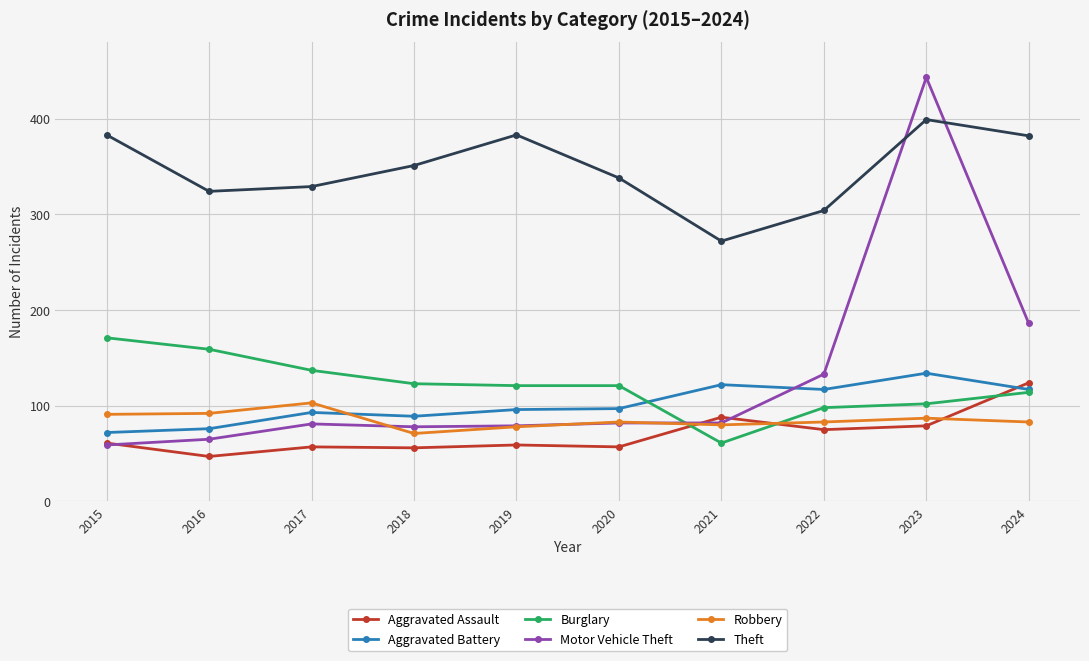

True or false: Robbery and Aggravated Battery intersect in this chart.

True